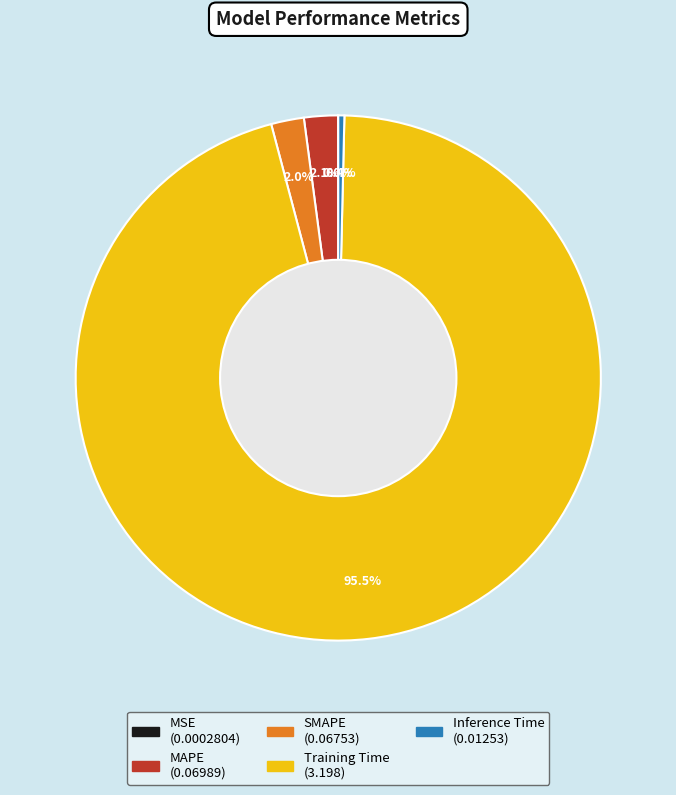

Is Training Time the majority of the pie?

Yes